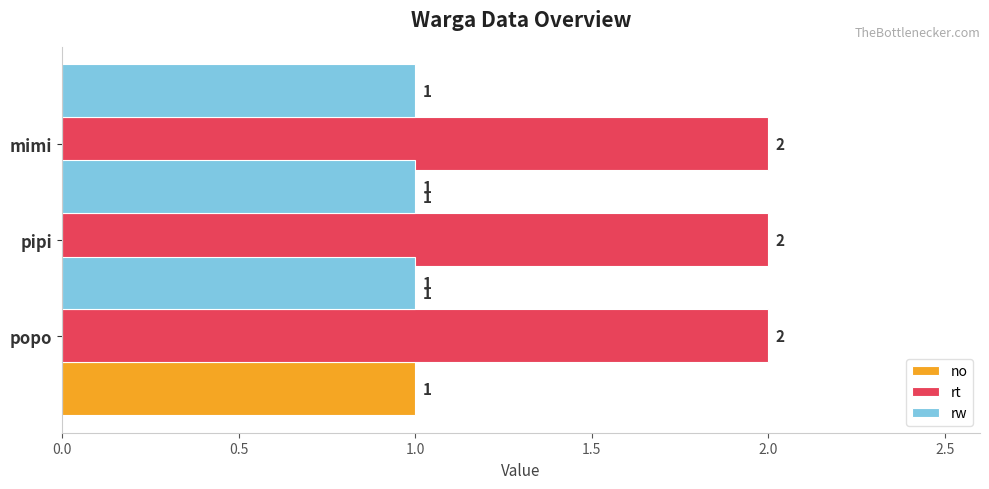

What position from the right is pipi?

2